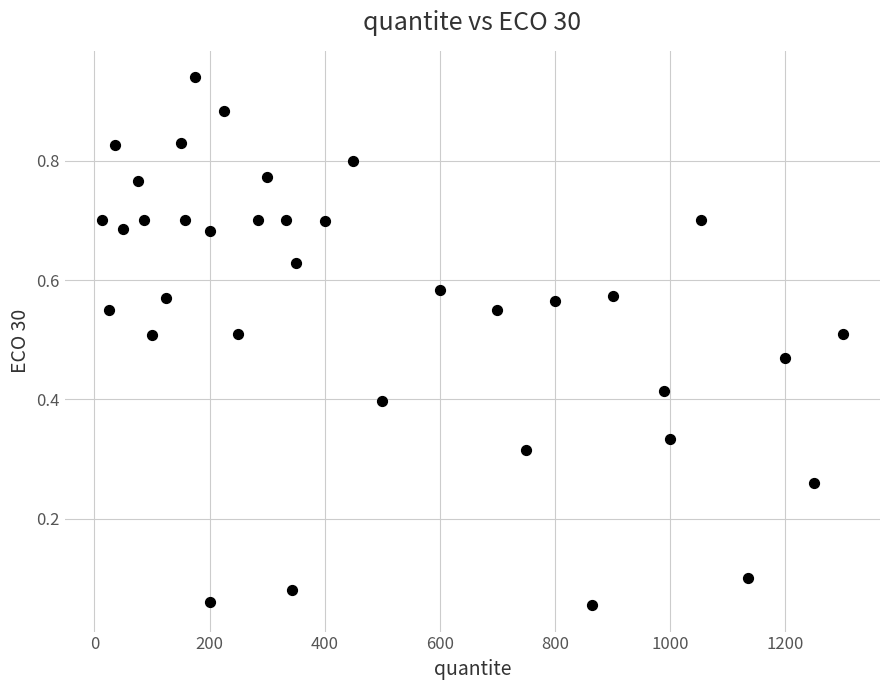

What is the range of X values (max minus min)?

1287.0